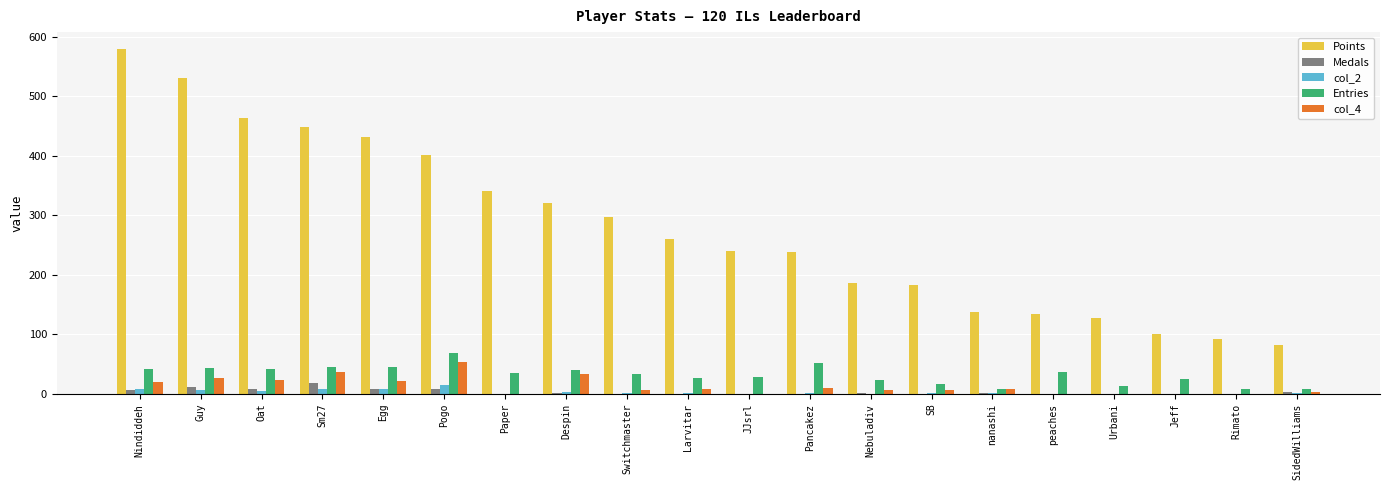

Count the number of categories in the chart.

20